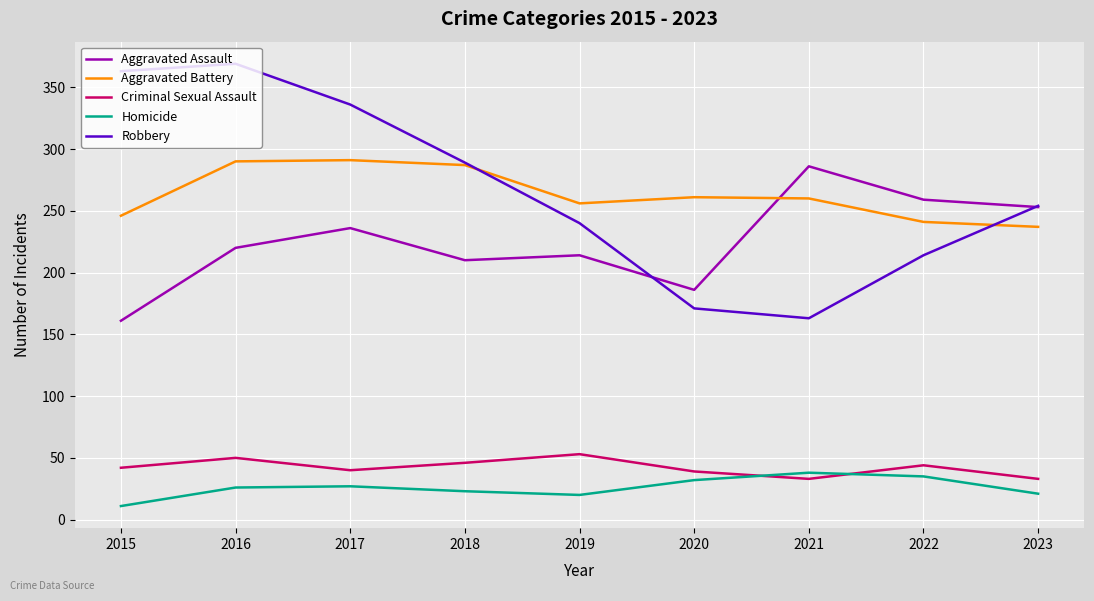

True or false: Robbery and Homicide intersect in this chart.

False